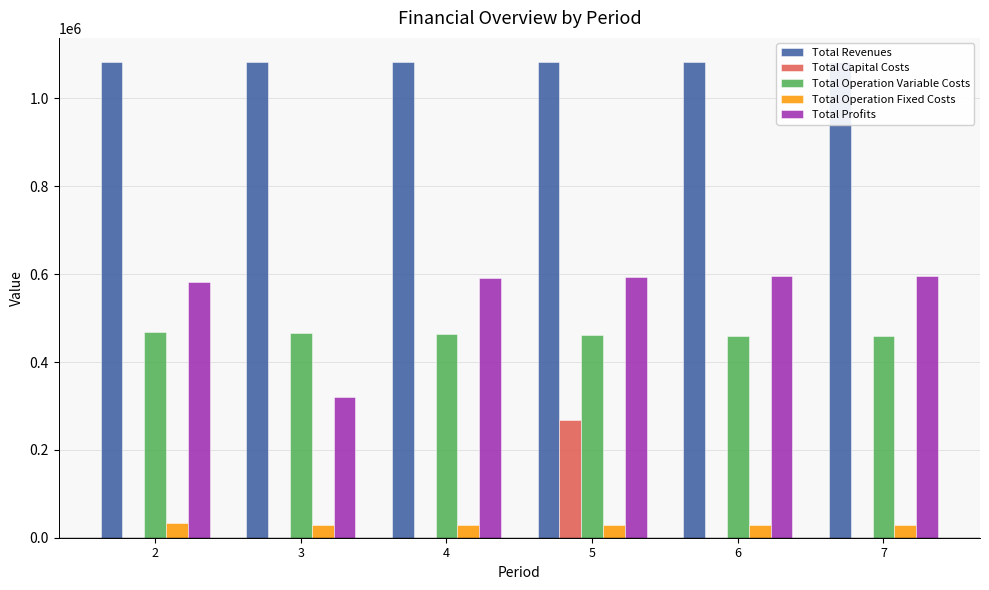

Are the bars grouped side by side (vs. stacked)?

Yes